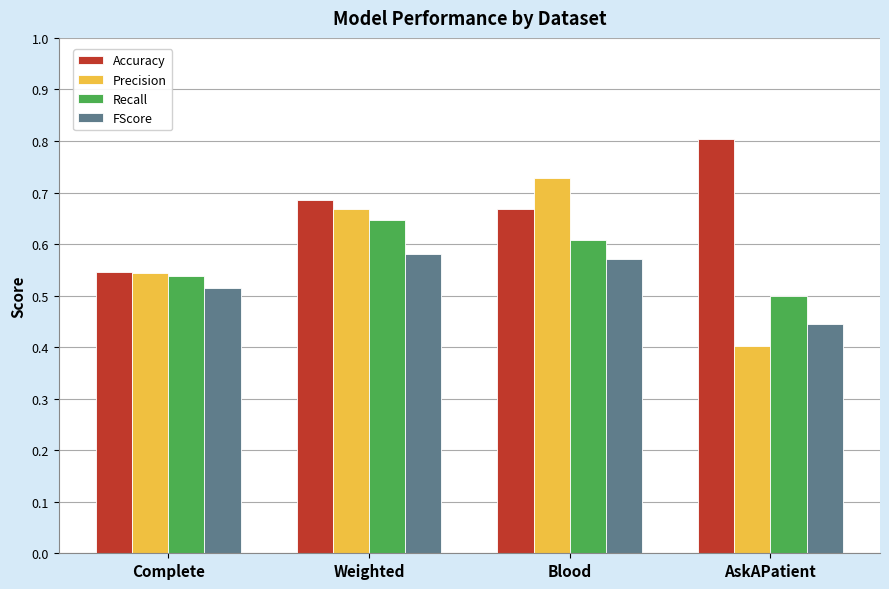

Which series has the largest total across all categories?

Accuracy